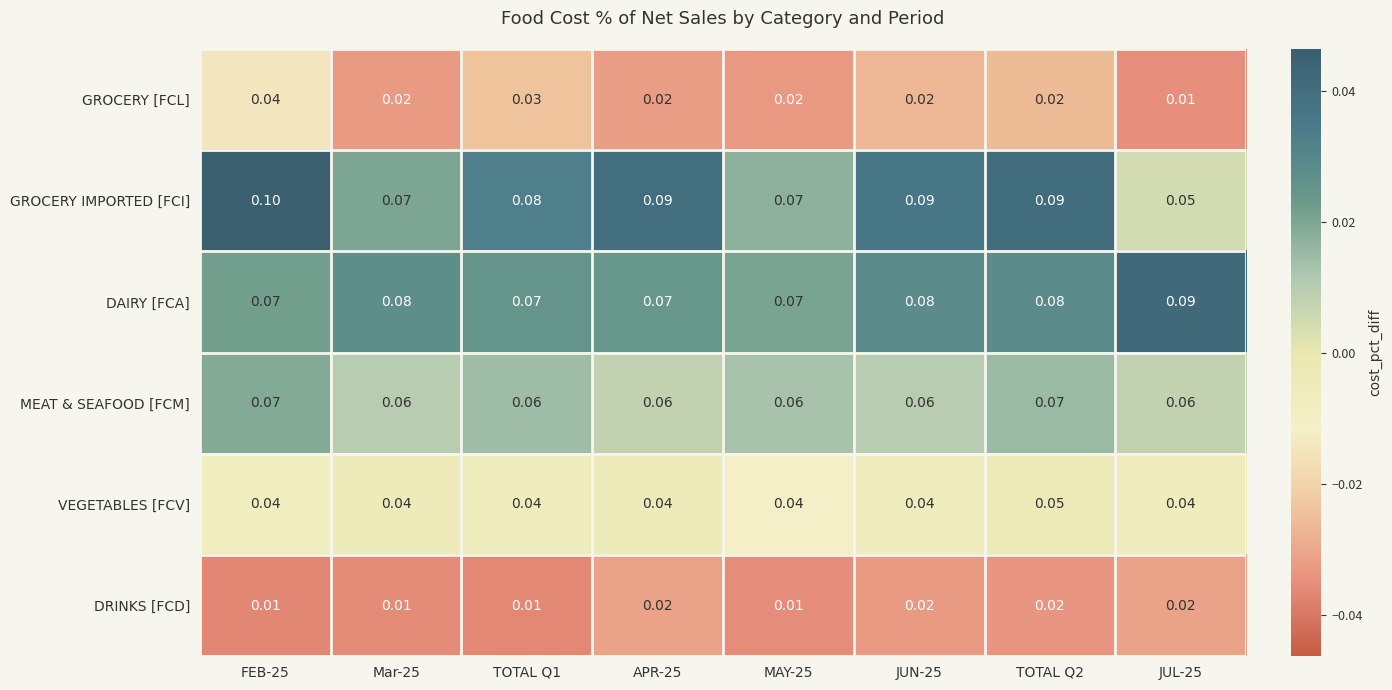

Is the value of MEAT & SEAFOOD [FCM] at FEB-25 greater than the value of DRINKS [FCD] at APR-25?

Yes